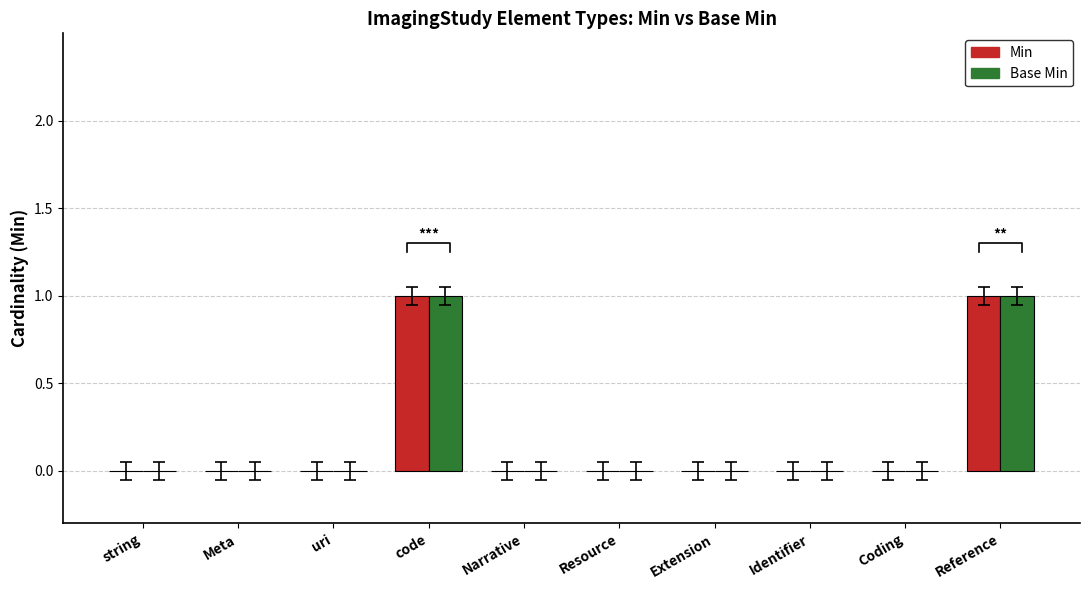

Is the value of Base Min at Extension greater than the value of Min at Reference?

No